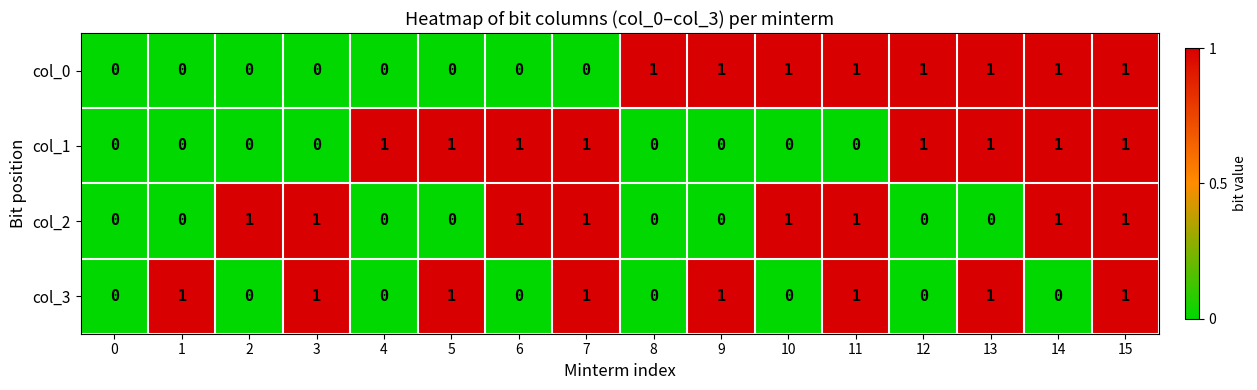

How many distinct data groups are displayed?

4